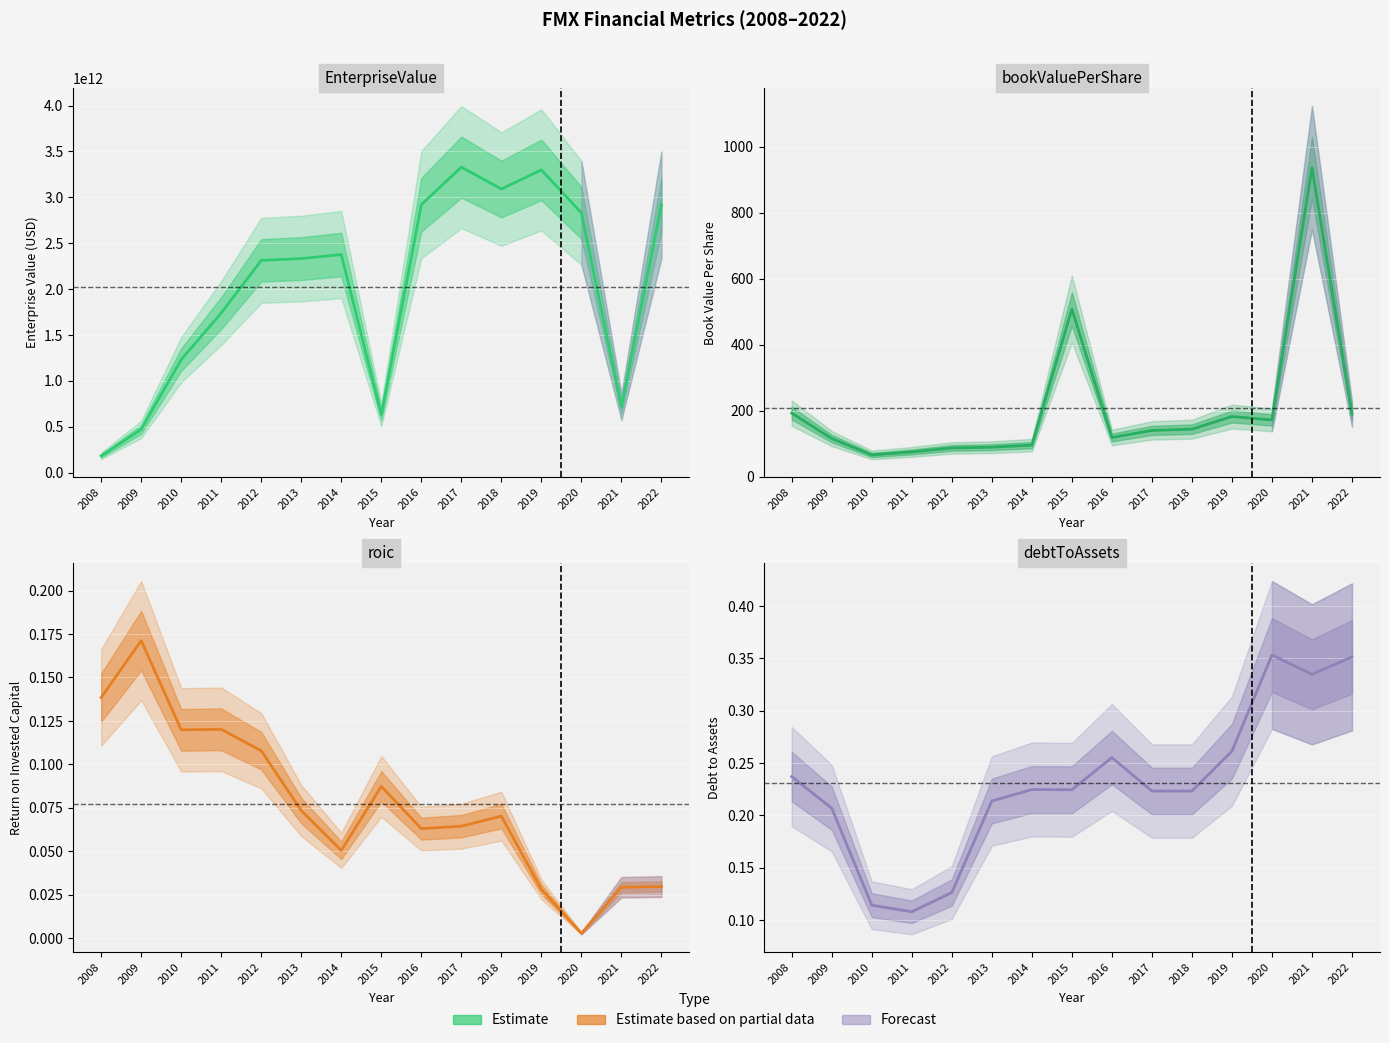

What is the value of the roic point at the 7th from the left?

0.1